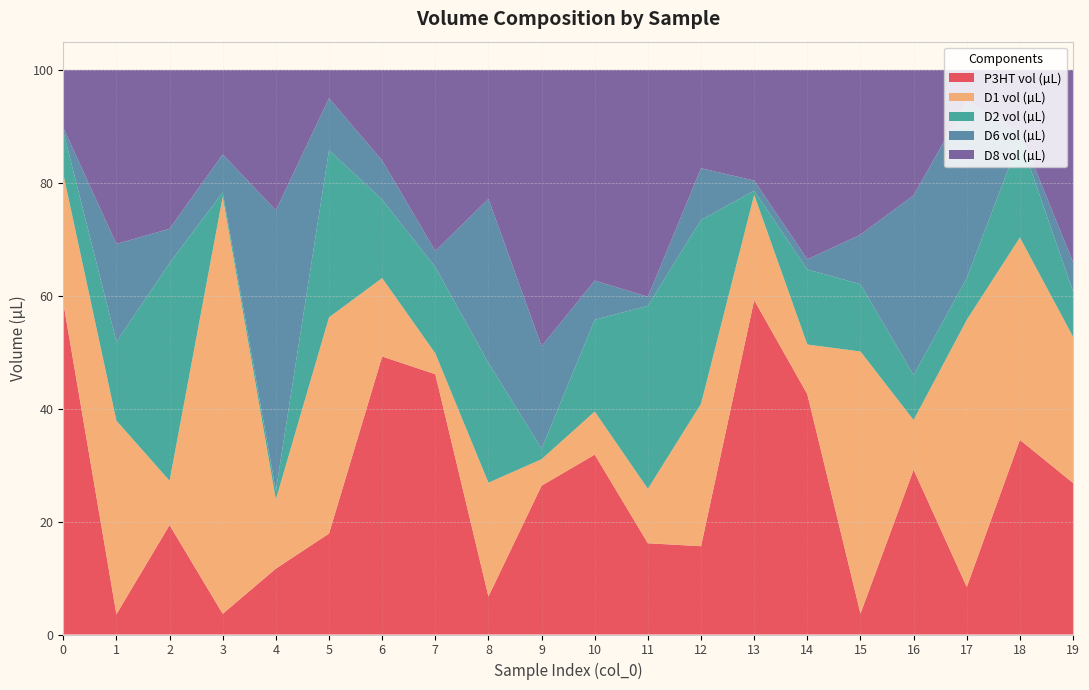

Reading left to right, transcribe all the data shown in this chart.

P3HT vol (µL): 0=58.8	1=3.6	2=19.4	3=3.7	4=11.7	5=17.9	6=49.2	7=46.1	8=6.7	9=26.4	10=31.9	11=16.2	12=15.6	13=59.2	14=42.6	15=3.7	16=29.2	17=8.4	18=34.5	19=26.8
D1 vol (µL): 0=22.8	1=34.3	2=7.8	3=73.9	4=12.3	5=38.3	6=13.9	7=3.7	8=20.1	9=4.7	10=7.6	11=9.6	12=25.2	13=18.6	14=8.8	15=46.4	16=8.8	17=47.3	18=35.8	19=25.9
D2 vol (µL): 0=7.6	1=14.0	2=38.6	3=0.8	4=1.6	5=29.6	6=13.9	7=15.3	8=21.2	9=1.9	10=16.3	11=32.4	12=32.6	13=0.7	14=13.3	15=11.9	16=8.0	17=7.4	18=17.5	19=8.0
D6 vol (µL): 0=0.6	1=17.3	2=6.1	3=6.7	4=49.6	5=9.2	6=6.9	7=2.9	8=29.0	9=18.1	10=6.9	11=1.6	12=9.2	13=1.8	14=1.8	15=8.8	16=31.8	17=31.3	18=1.3	19=5.2
D8 vol (µL): 0=10.2	1=30.8	2=28.1	3=15.0	4=24.9	5=5.0	6=16.1	7=32.1	8=22.9	9=48.9	10=37.3	11=40.2	12=17.4	13=19.6	14=33.6	15=29.2	16=22.2	17=5.5	18=10.9	19=34.1